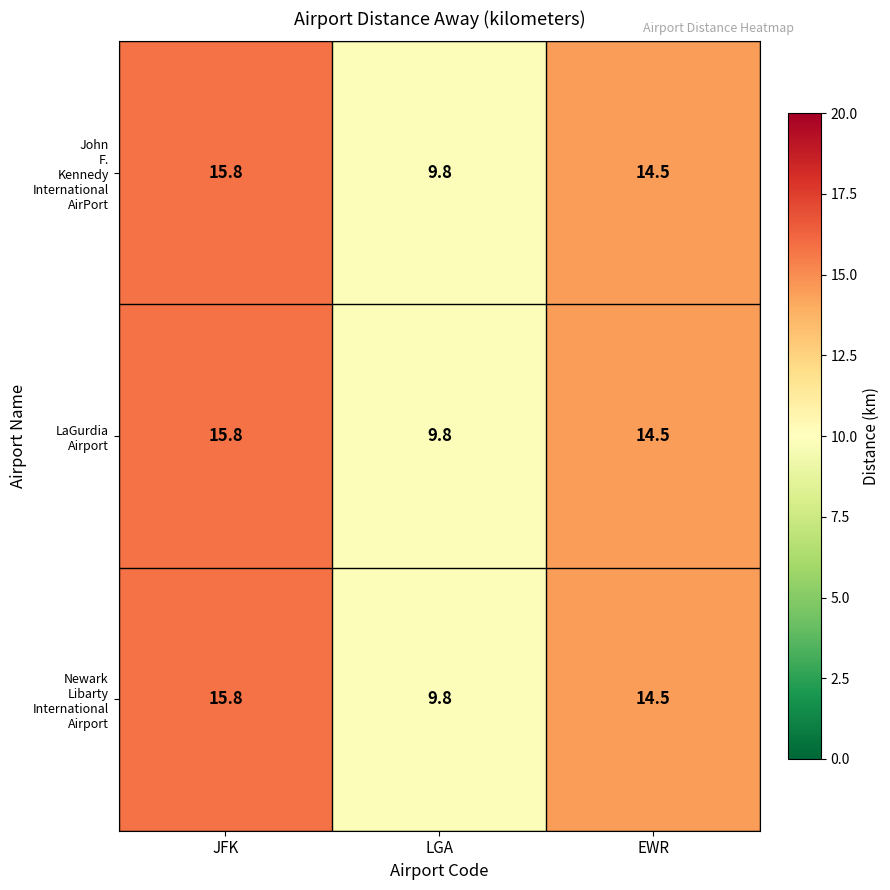

How many categories are shown in the chart?

3